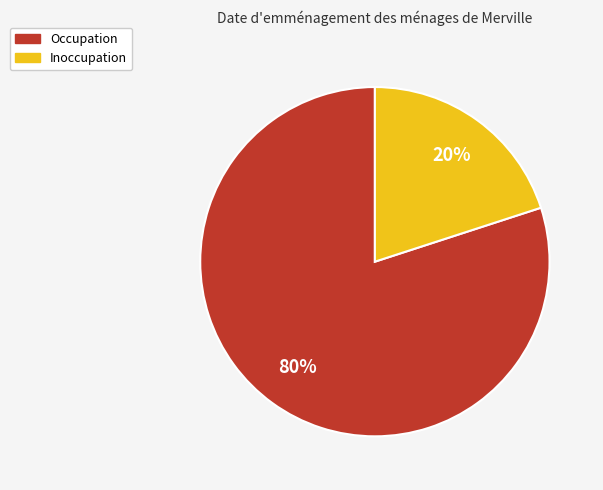

Which slice represents more than half of the pie?

Occupation